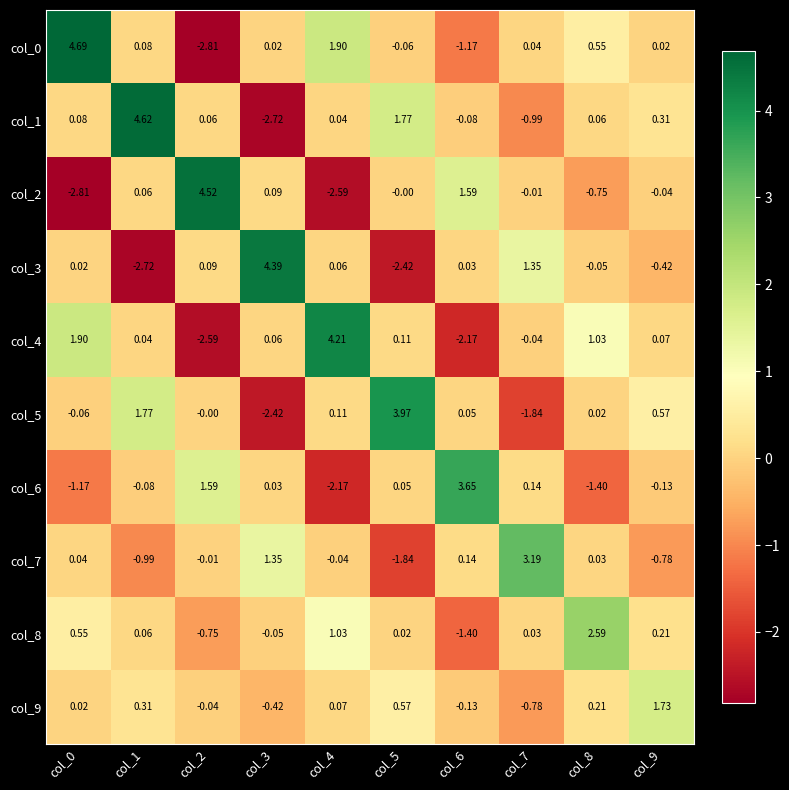

Is the value of col_7 at col_3 greater than the value of col_0 at col_2?

Yes